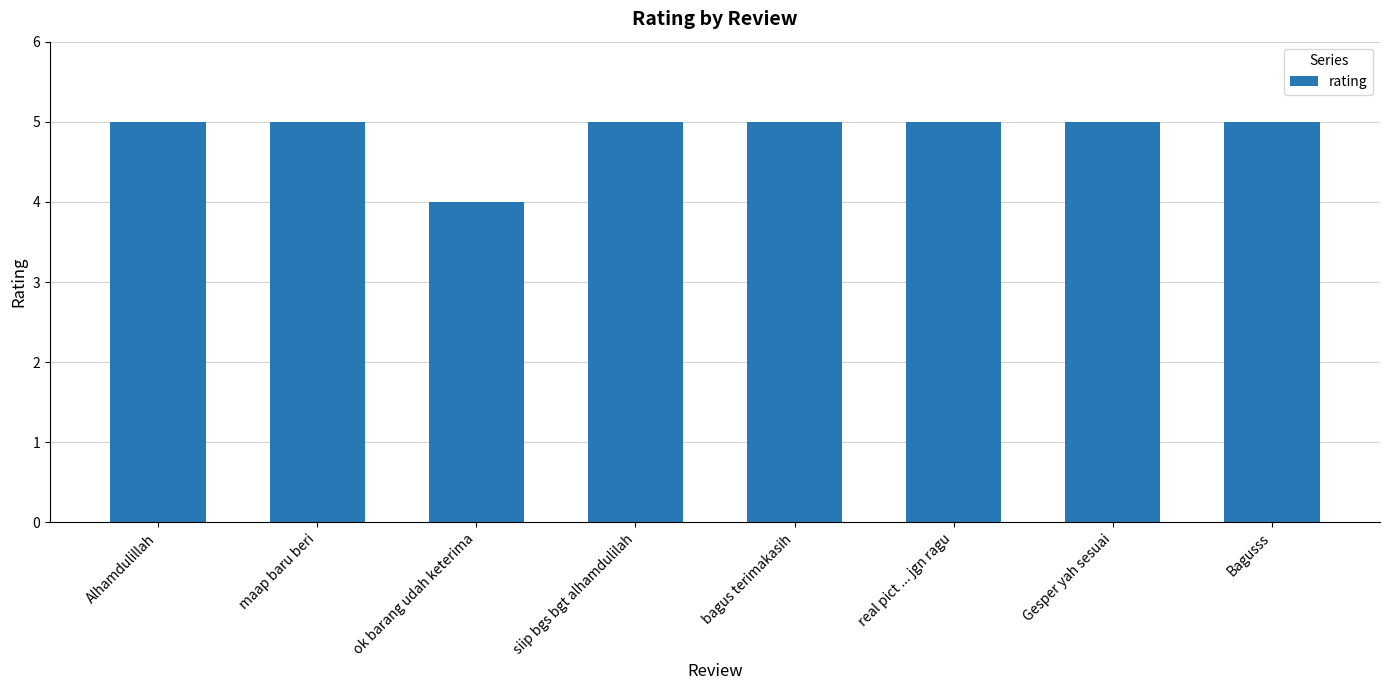

True or false: the data shows 8 at siip bgs bgt alhamdulilah.

False